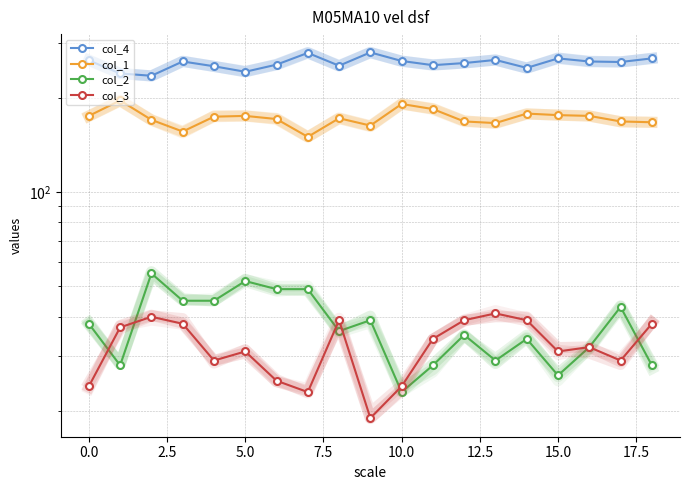

What is the difference between the maximum and minimum values in the col_4 series?

44